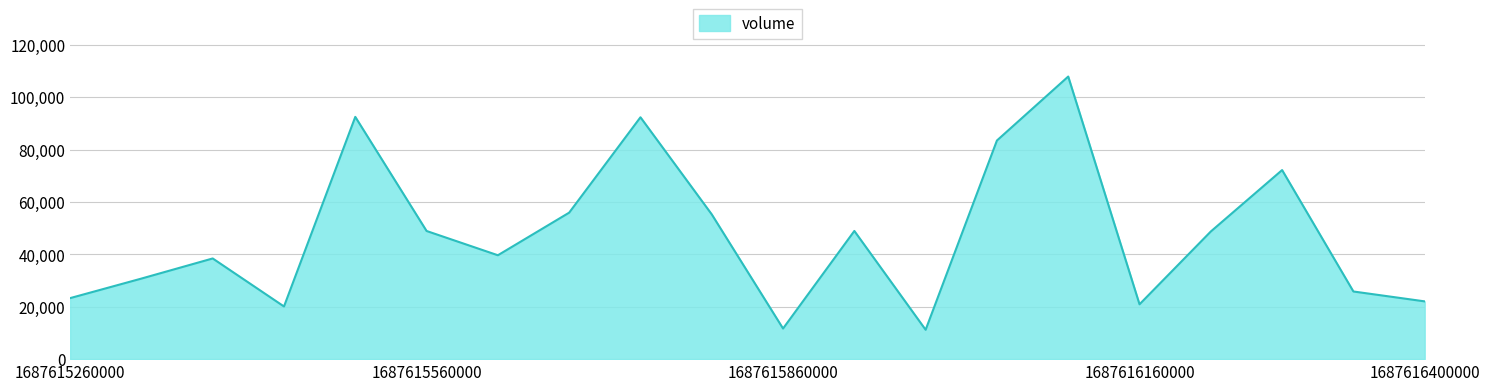

What is the difference between the maximum and minimum values?

96645